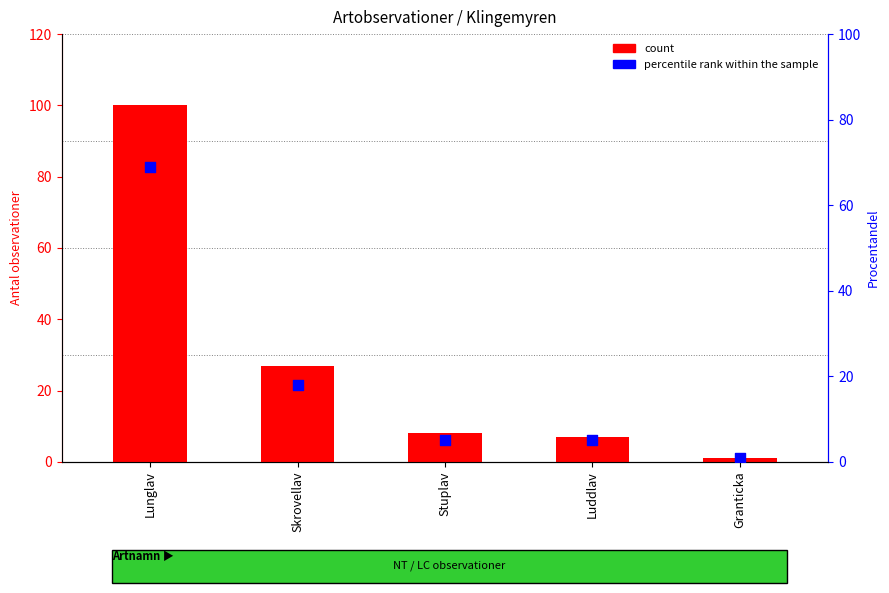

Which series reaches the minimum Y coordinate?

count